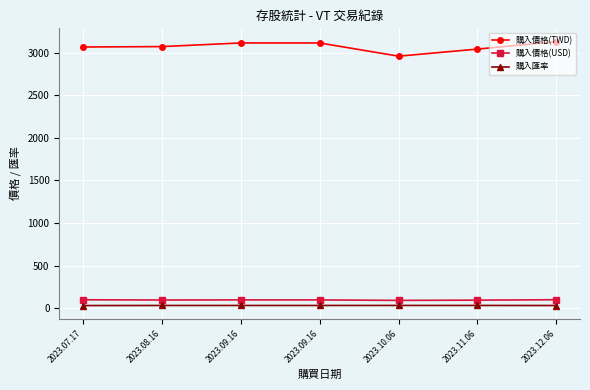

What are all the series names shown in the legend?

購入價格(TWD), 購入價格(USD), 購入匯率